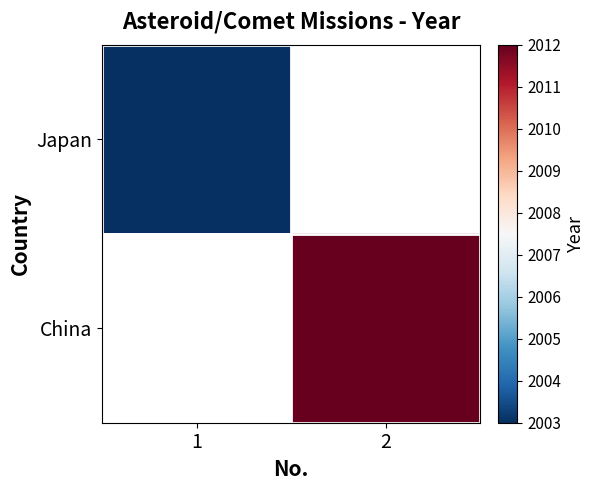

Reading left to right, transcribe all the data shown in this chart.

Japan: 1=2003	2=0
China: 1=0	2=2012